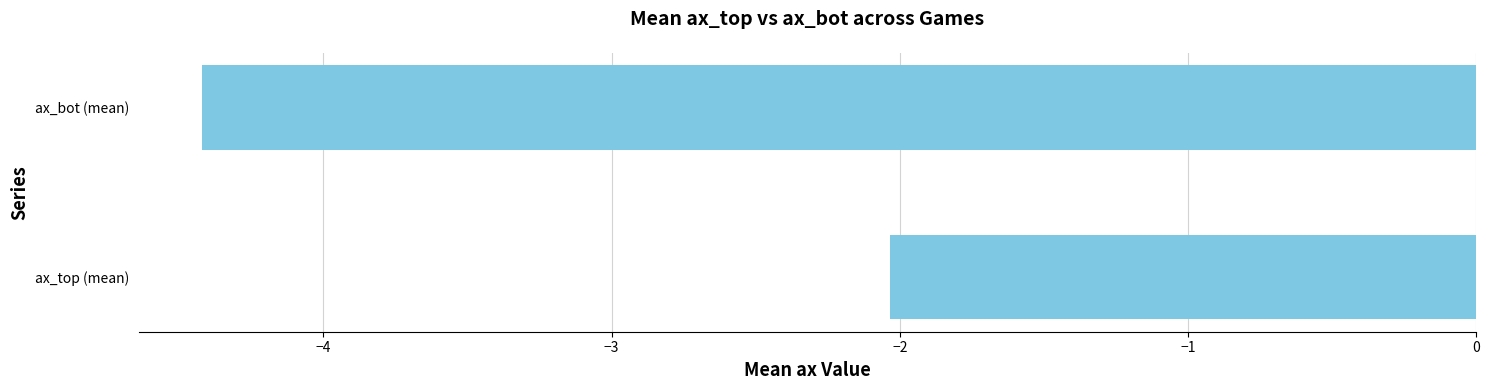

The value at ax_bot (mean) is -7.3. True or false?

False